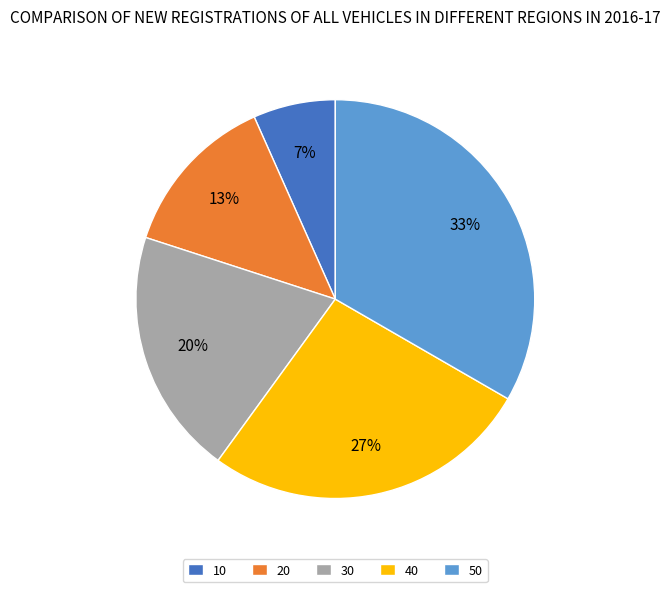

To the nearest percent, what is the average slice percentage?

20%